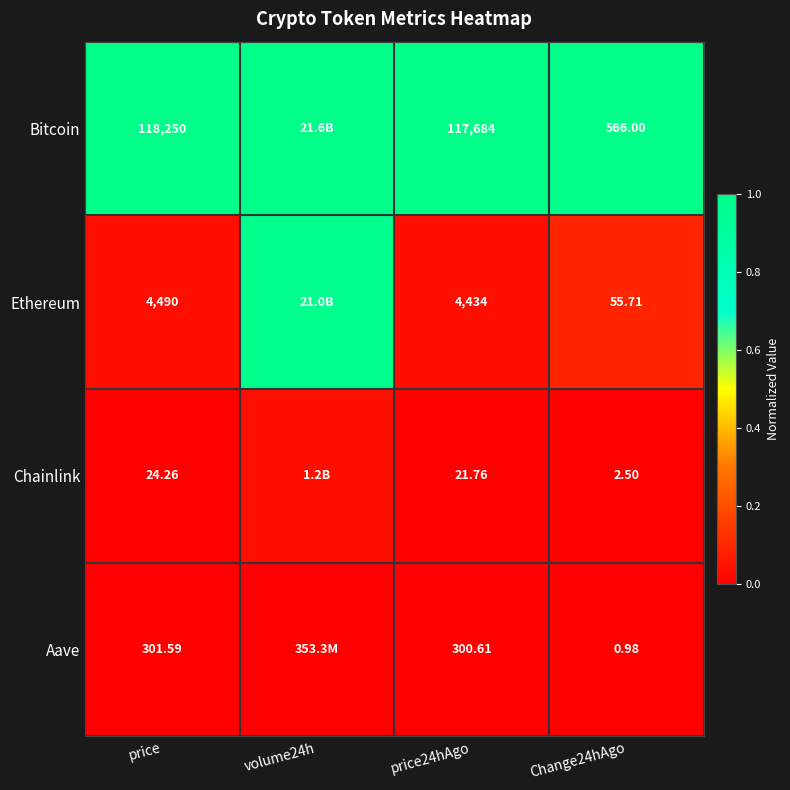

Which series changed the most between price24hAgo and Change24hAgo?

Bitcoin